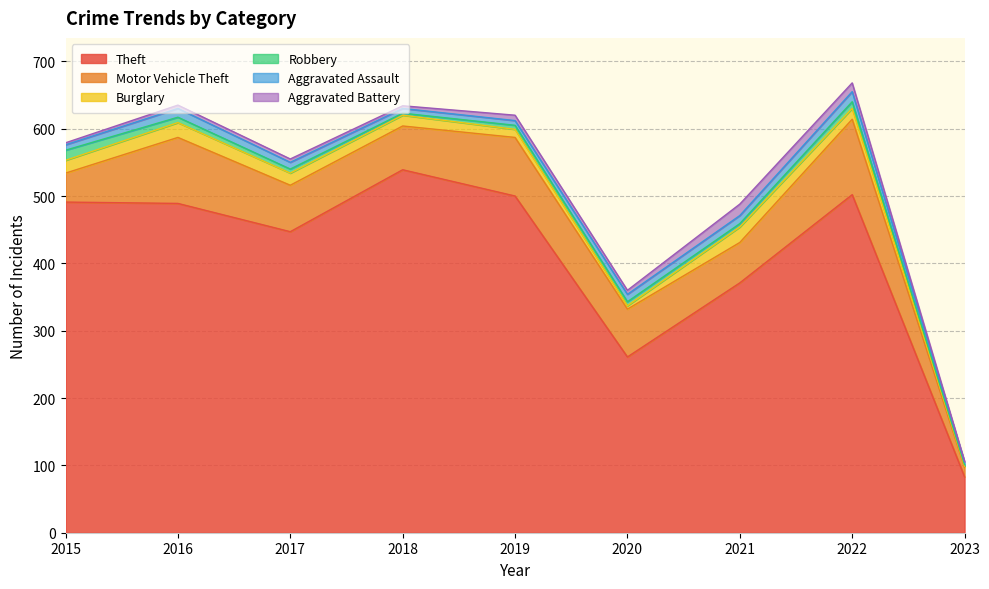

What is the difference between the Theft values at 2020 and 2022?

241